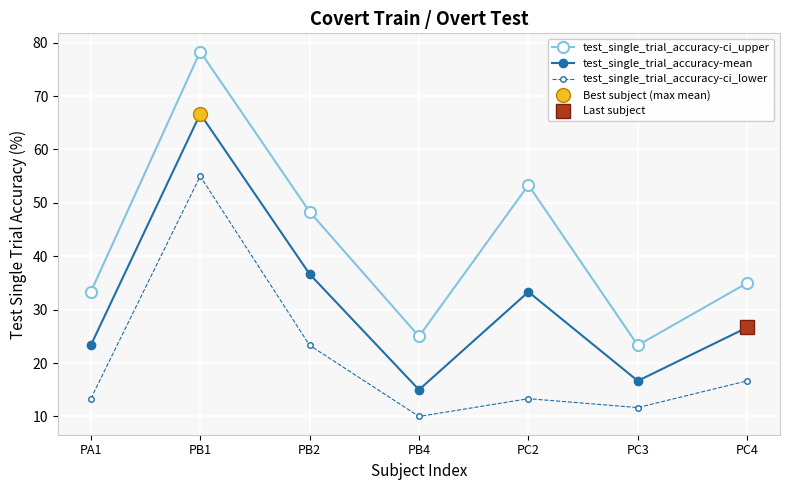

In test_single_trial_accuracy-mean, how many points are lower than both neighbors (excluding endpoints)?

2